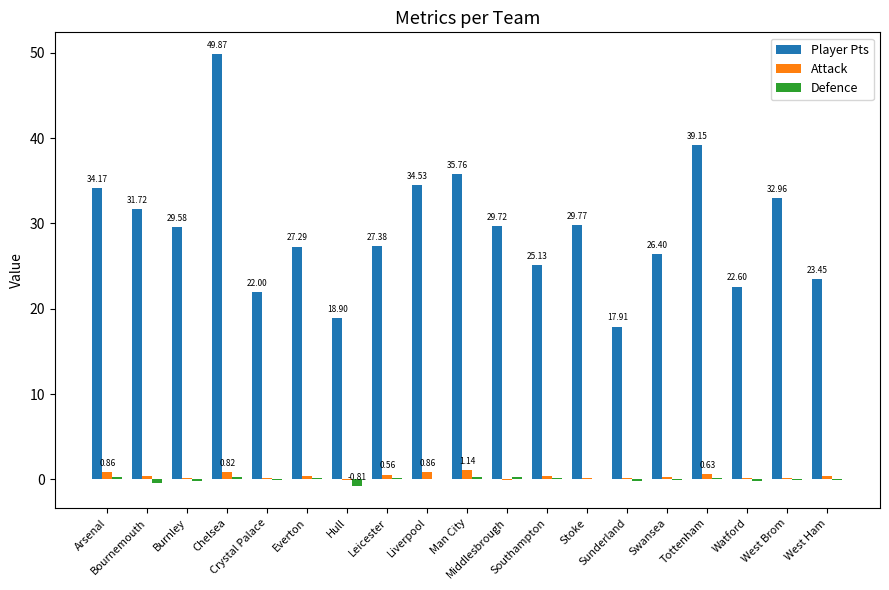

Is the value of Player Pts at Crystal Palace greater than the value of Attack at Middlesbrough?

Yes